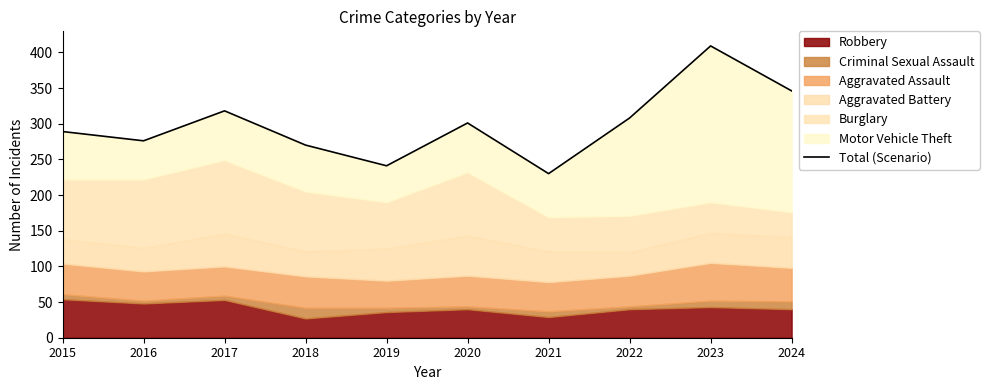

How many data points are less than 301?

5